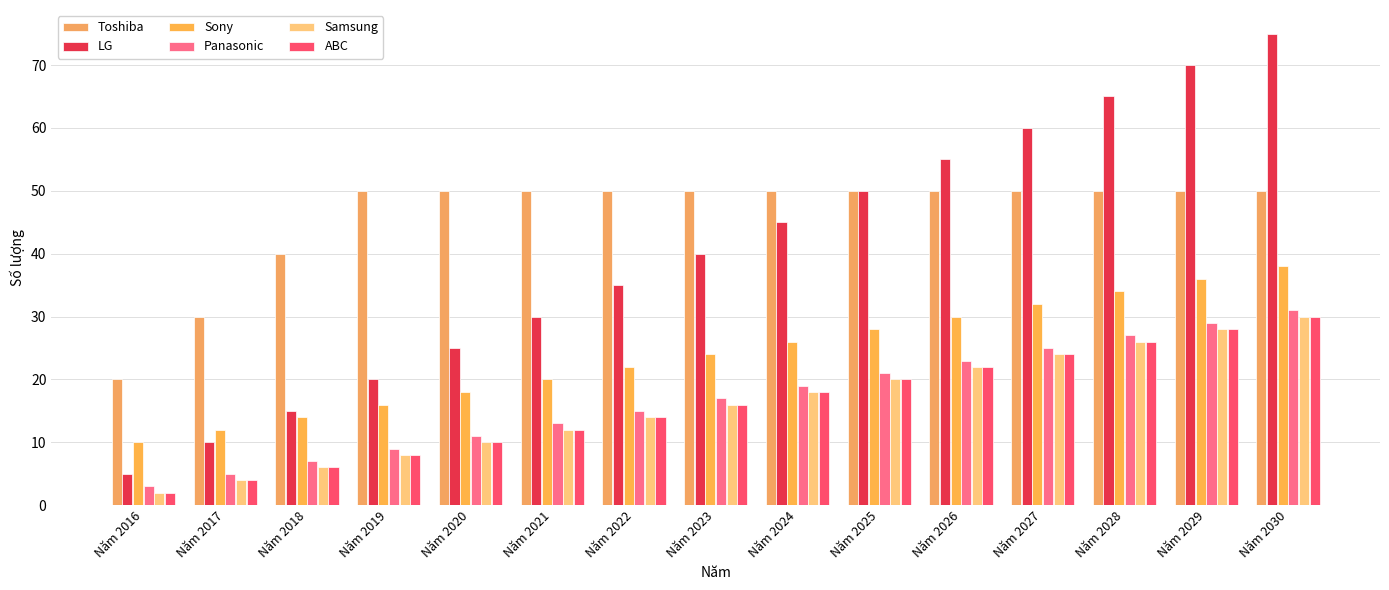

What is the difference between the second highest and minimum values in the Panasonic series?

26